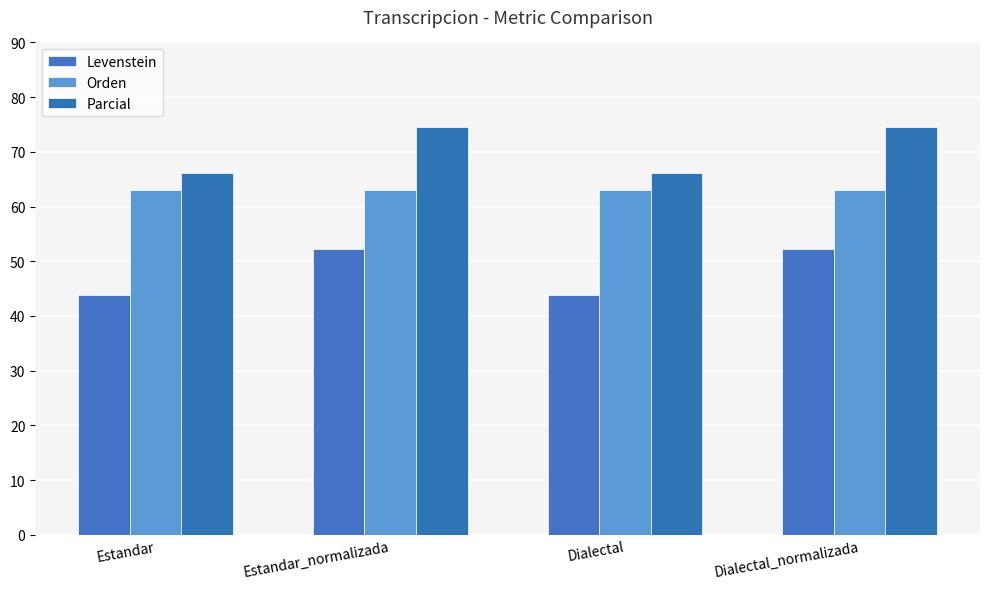

Is the value of Parcial at Estandar_normalizada greater than the value of Levenstein at Estandar_normalizada?

Yes